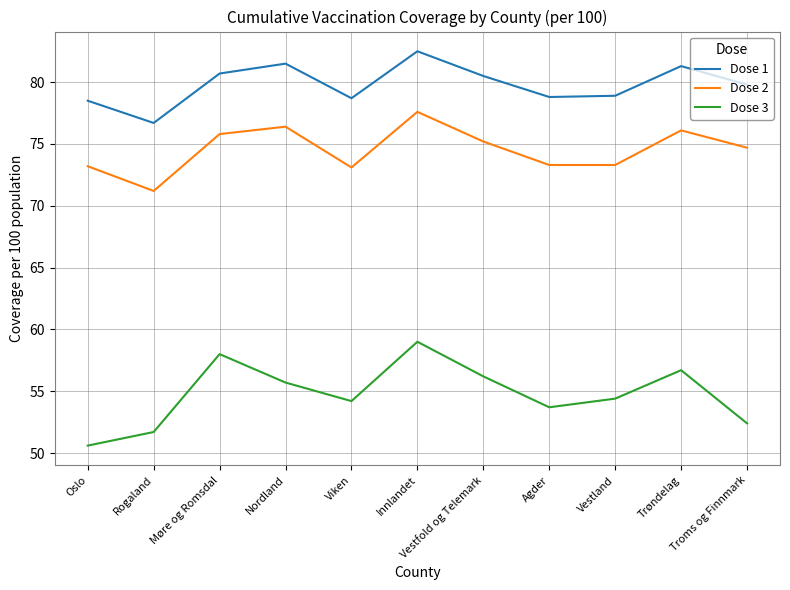

True or false: Dose 3 and Dose 1 intersect in this chart.

False